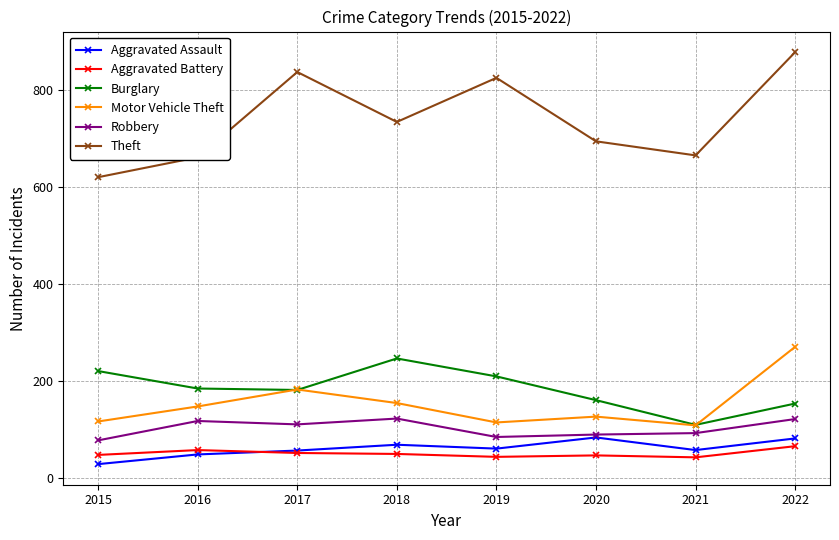

The value of Robbery at 2020 is 150. True or false?

False